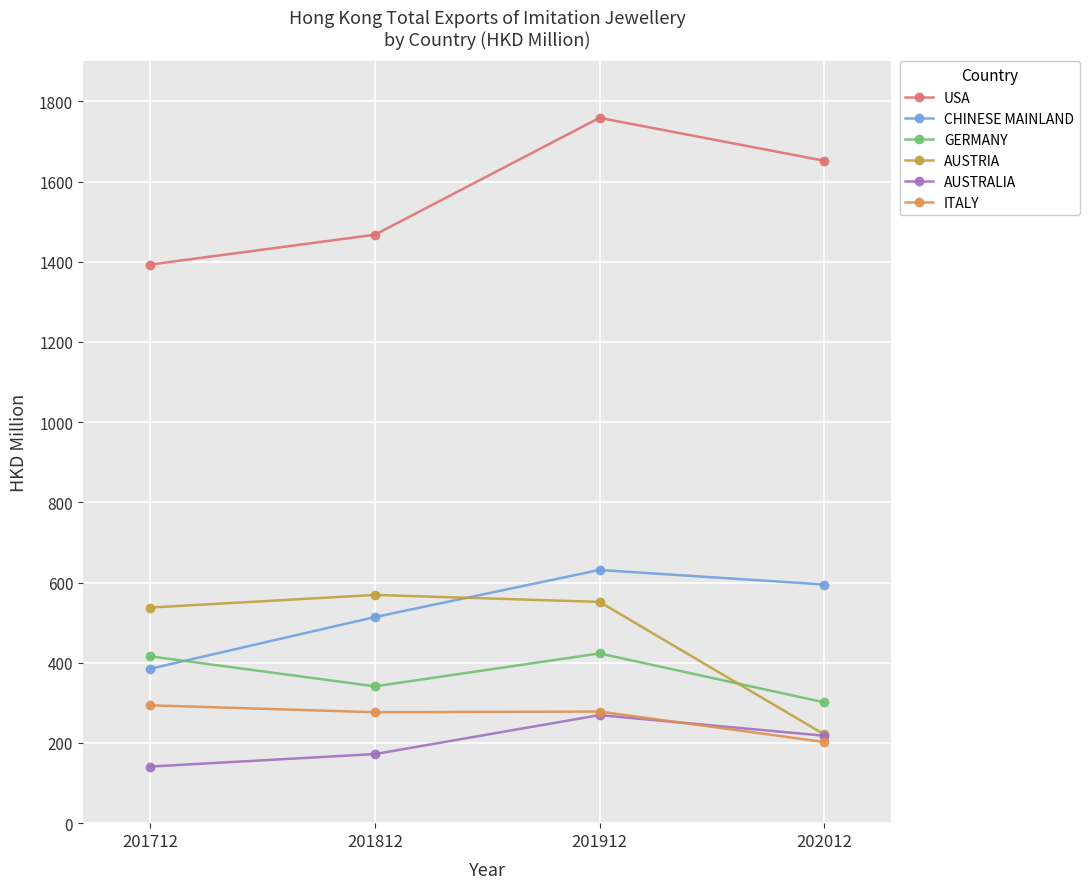

Rank the categories by AUSTRIA value from lowest to highest.

202012, 201712, 201912, 201812